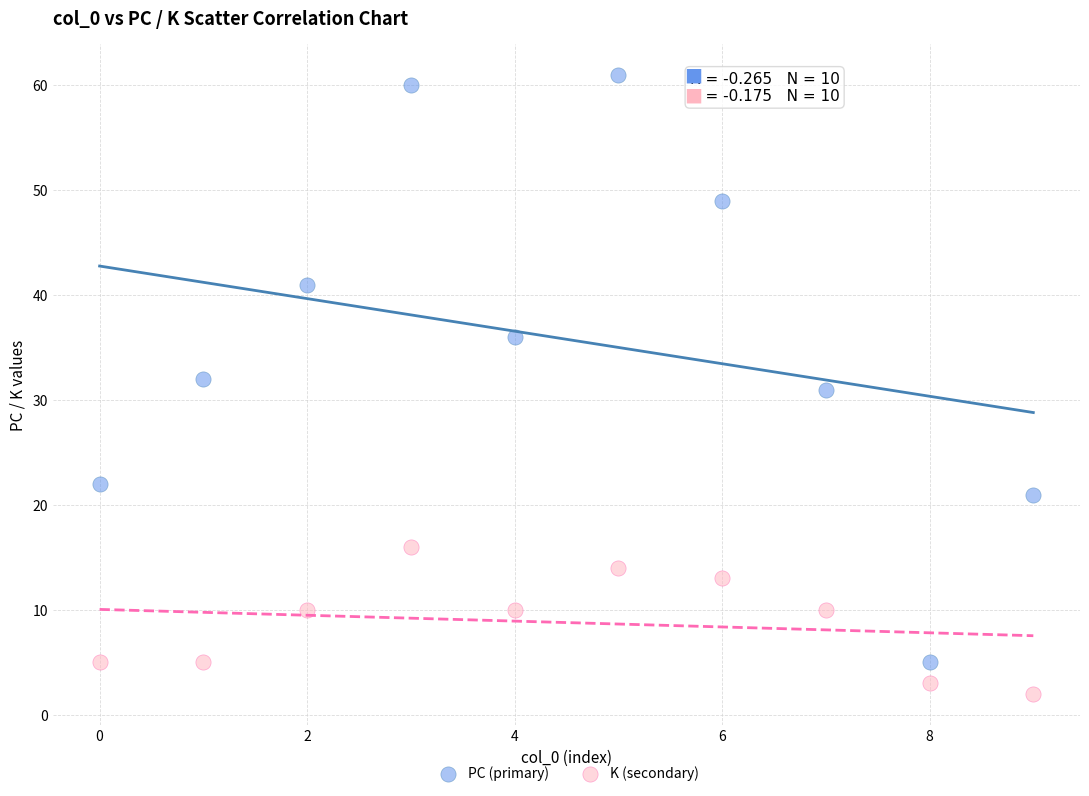

Which series has the largest Y range (max minus min)?

PC (primary)